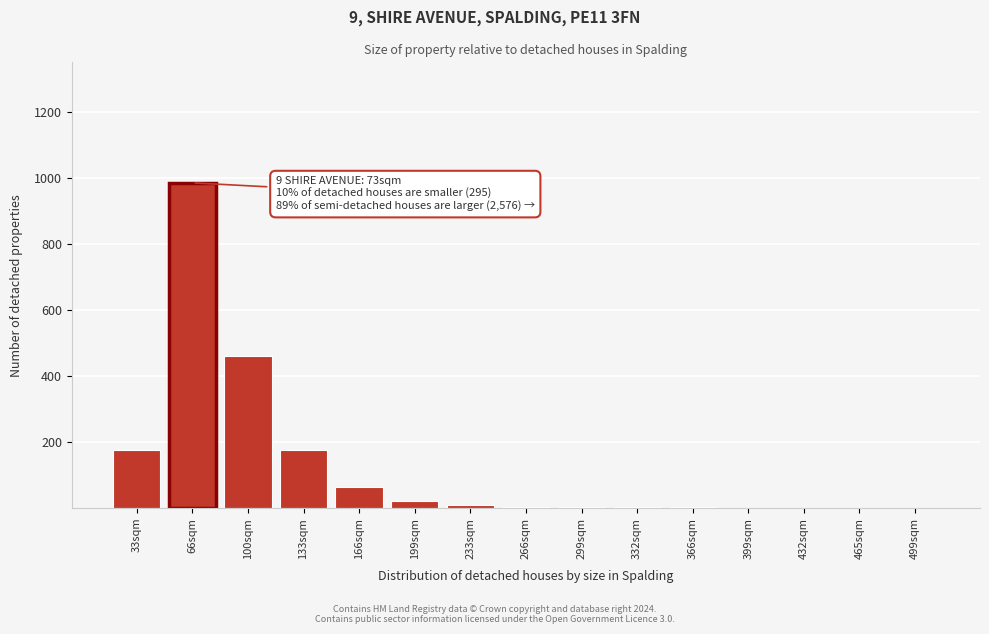

What is the change in value from 66sqm to 133sqm?

-810